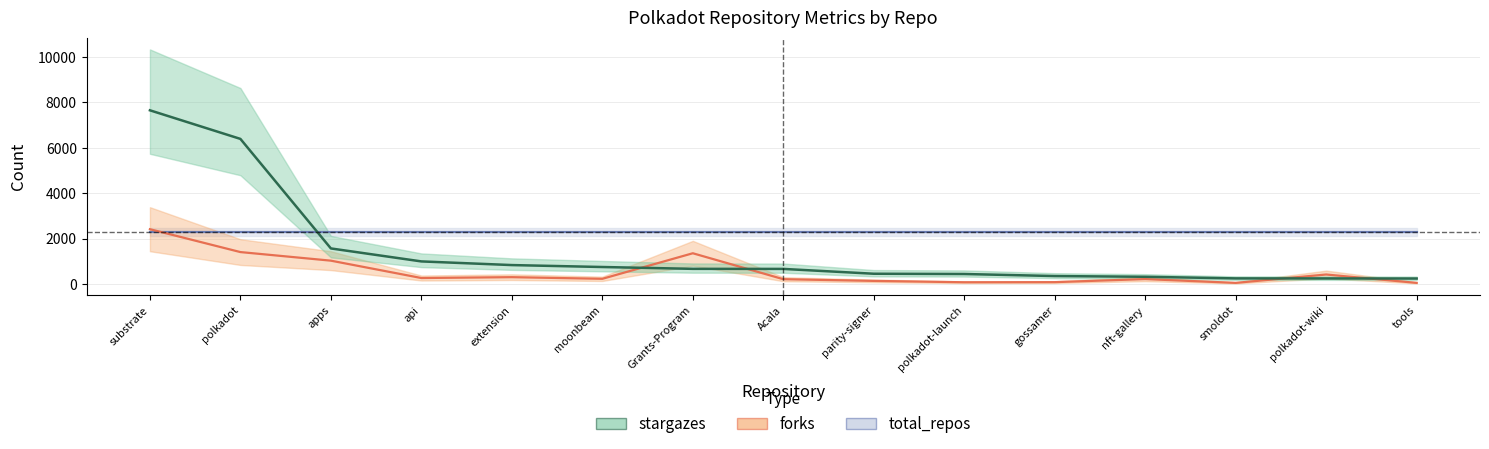

How many lines are shown in the chart?

2